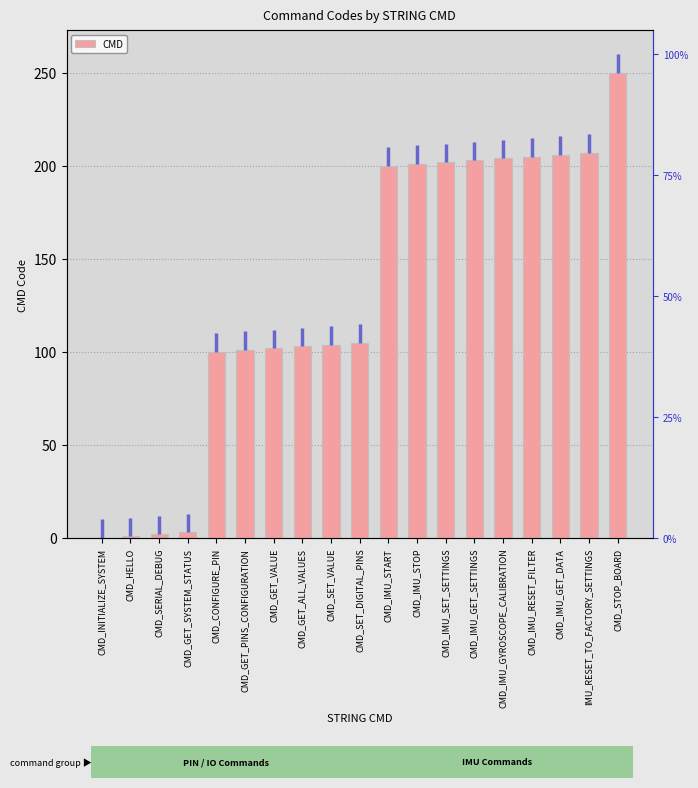

Count the number of values greater than 105.

9